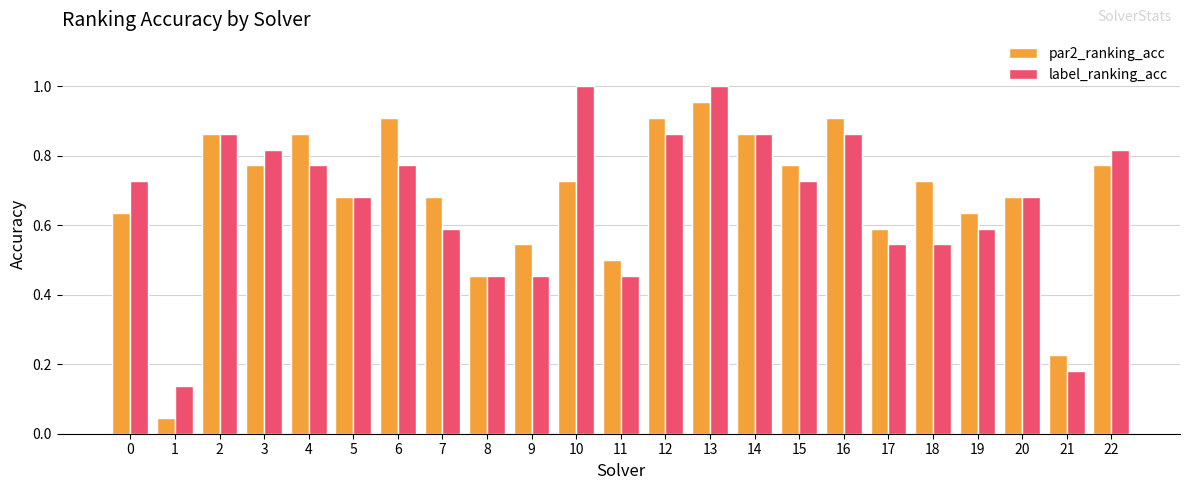

At 18, list the series in order from largest to smallest.

par2_ranking_acc, label_ranking_acc